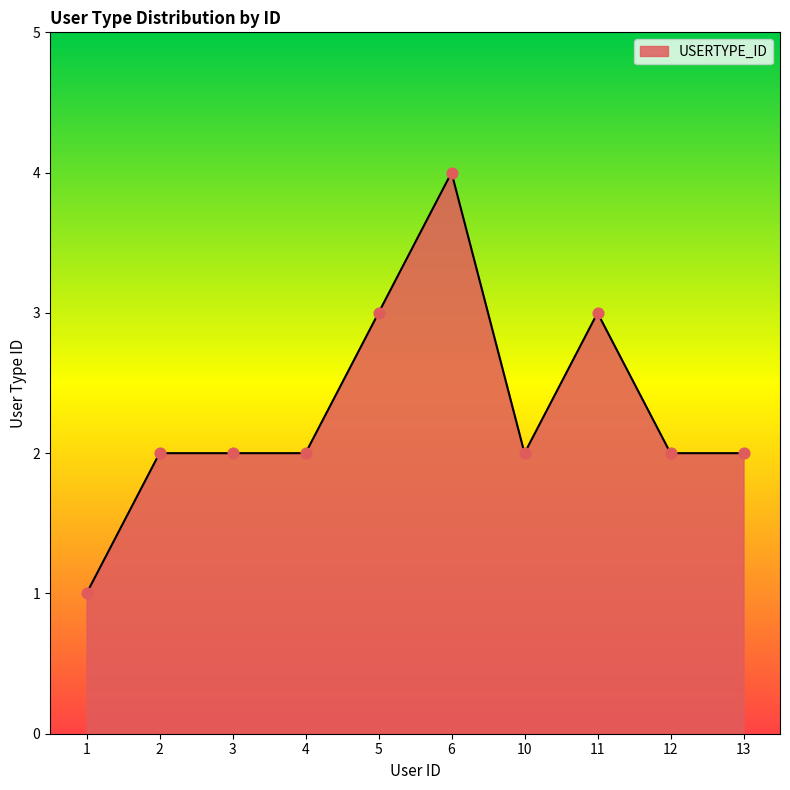

Approximately how many times larger is the value at 3 compared to 6?

0.5